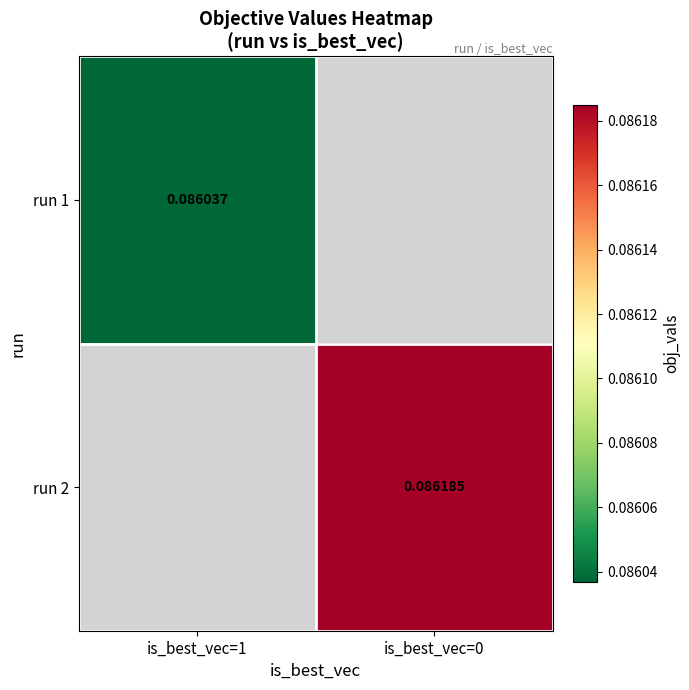

Which category has the lowest value across all series?

is_best_vec=1